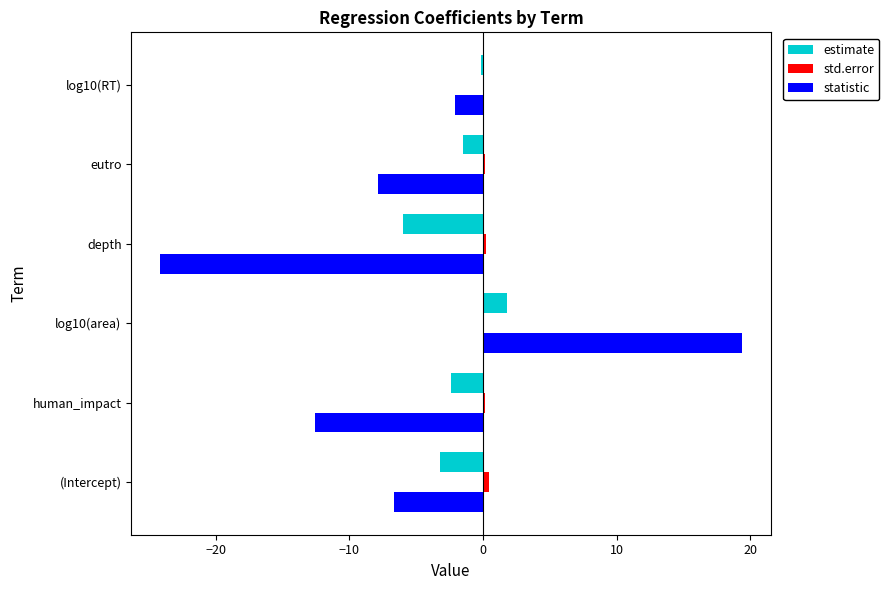

At which category is the sum across all series the highest?

log10(area)